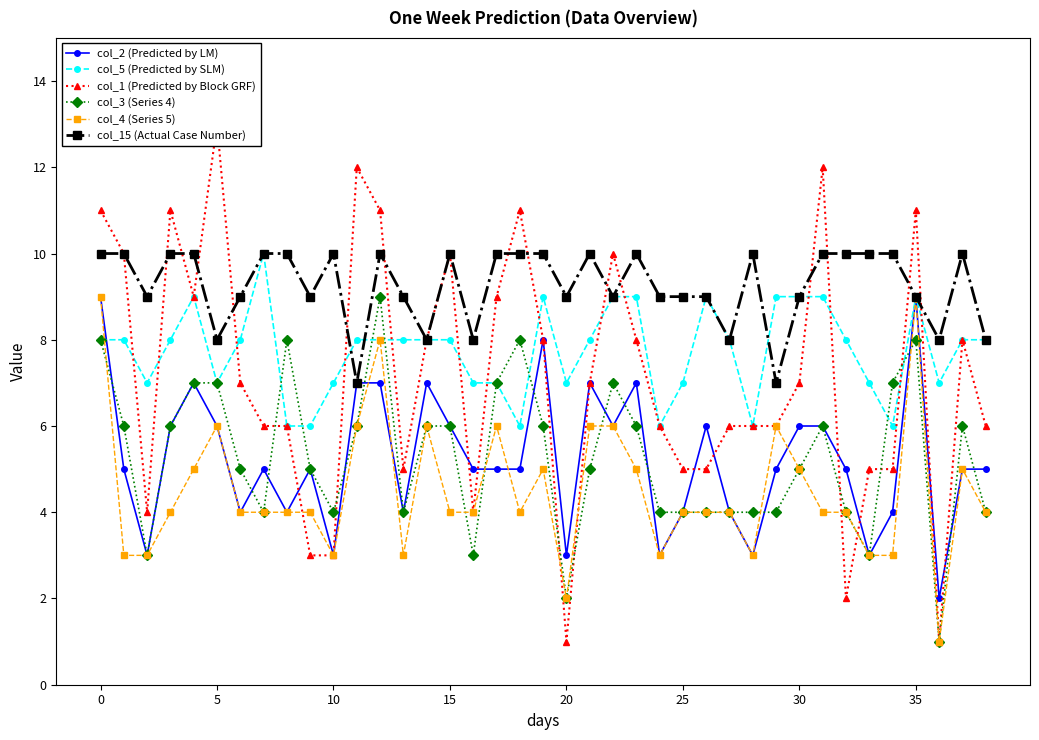

How many data points does each series have?

39